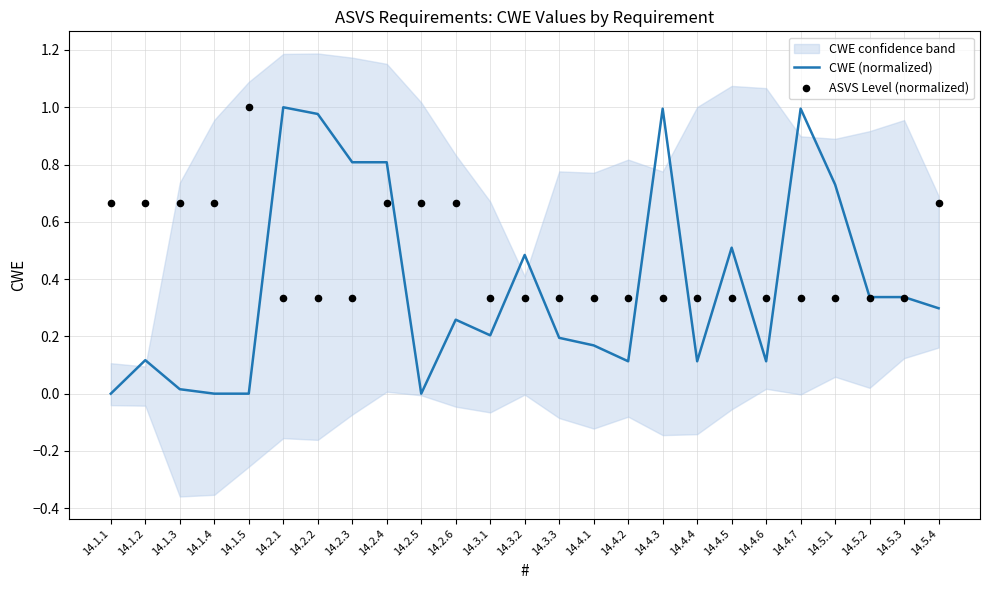

Which series reaches the maximum Y coordinate?

CWE (normalized)